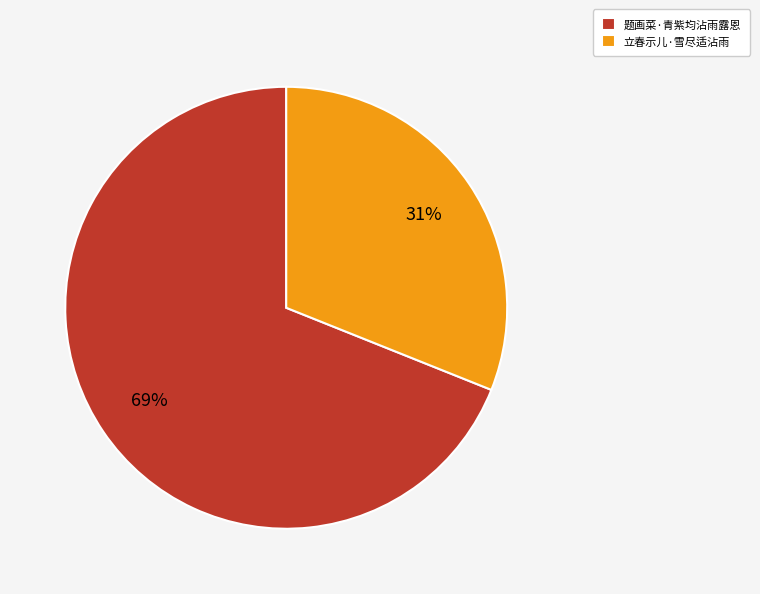

Count the number of slices in the pie.

2